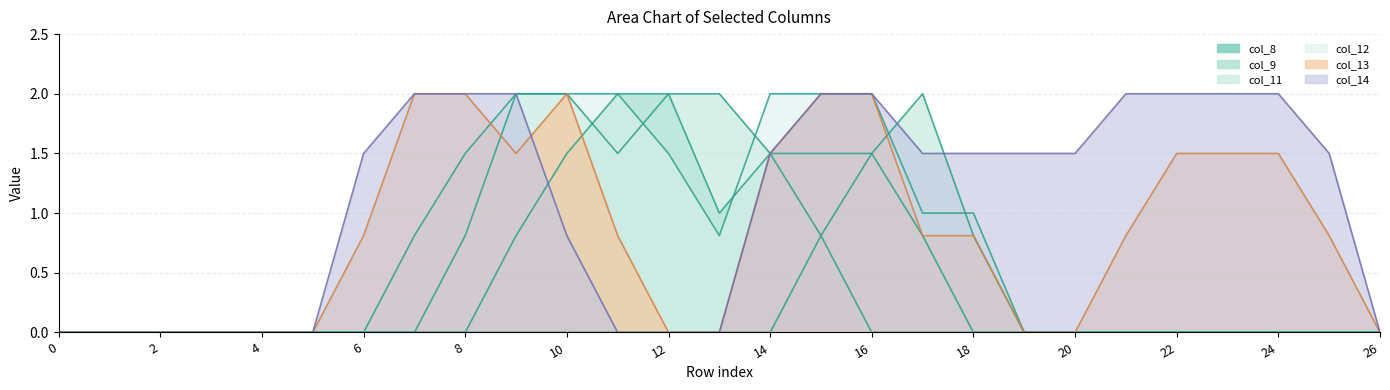

After their last crossing, which series has the higher values: col_11 or col_14?

col_14